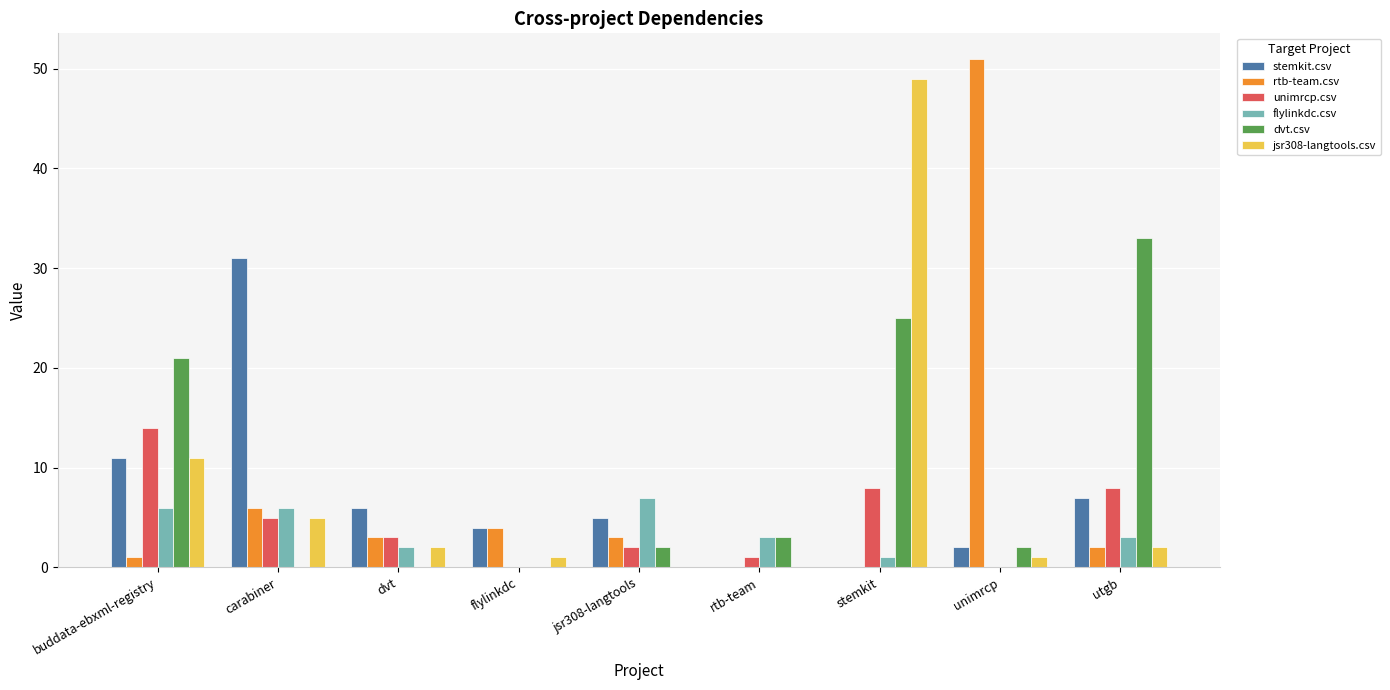

Does the chart contain stacked bars?

No